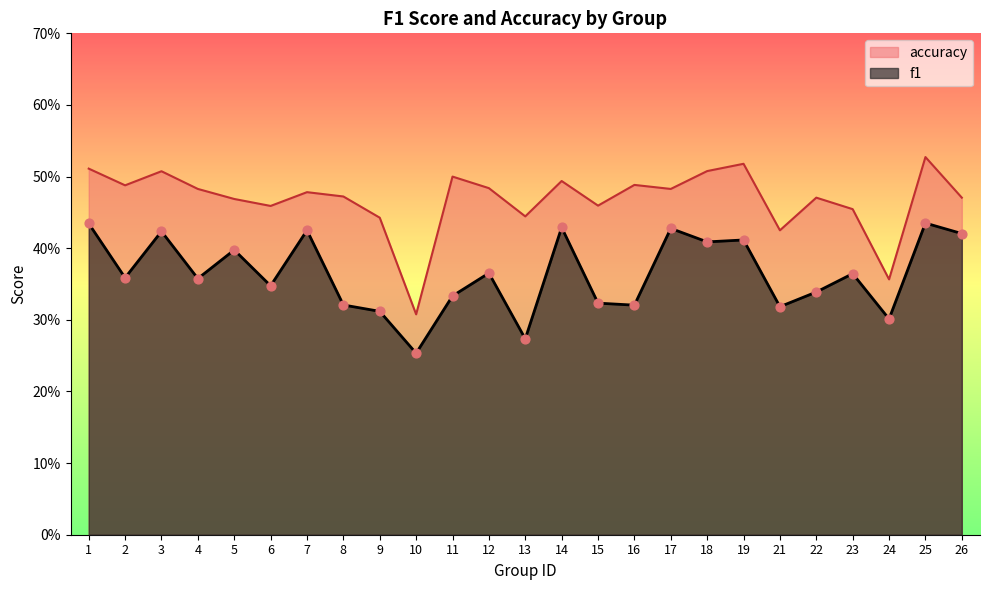

Which series has the widest spread of Y values?

accuracy